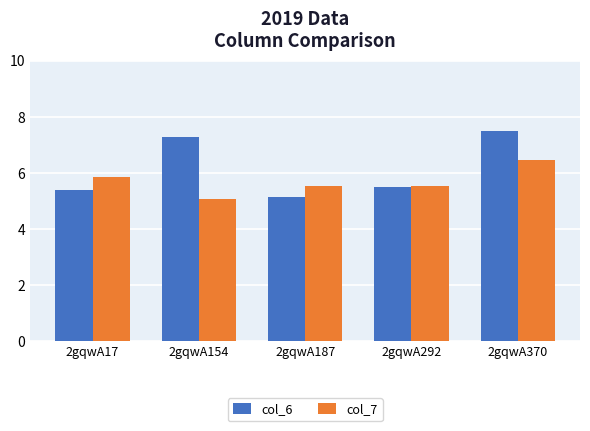

What are all the series names shown in the legend?

col_6, col_7